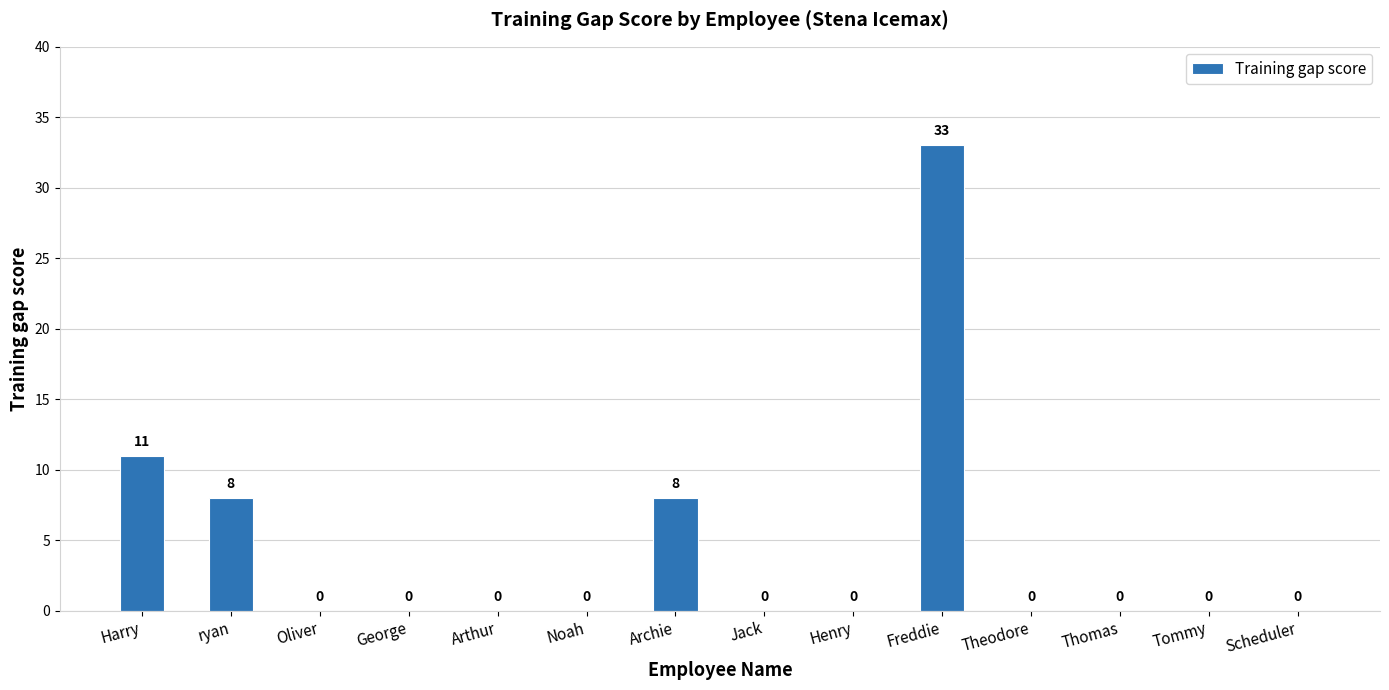

What is the greatest value displayed?

33